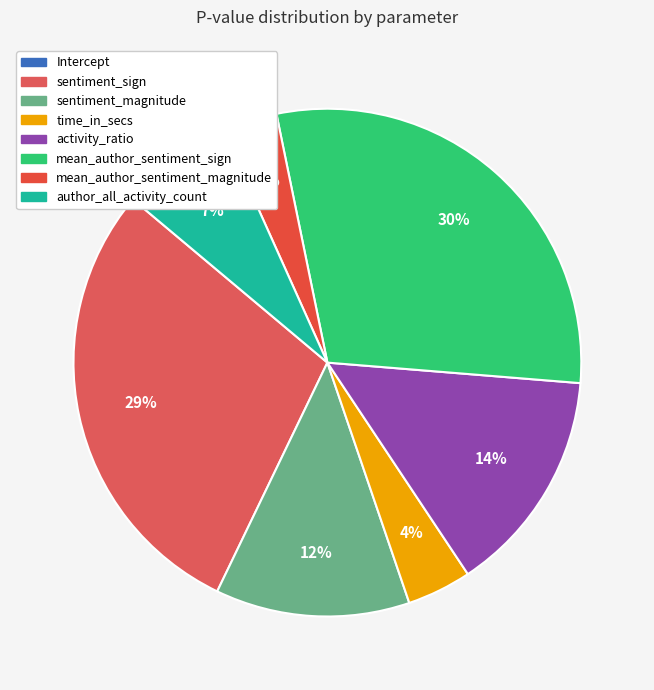

To the nearest percent, what is the combined percentage of activity_ratio and mean_author_sentiment_magnitude?

18%